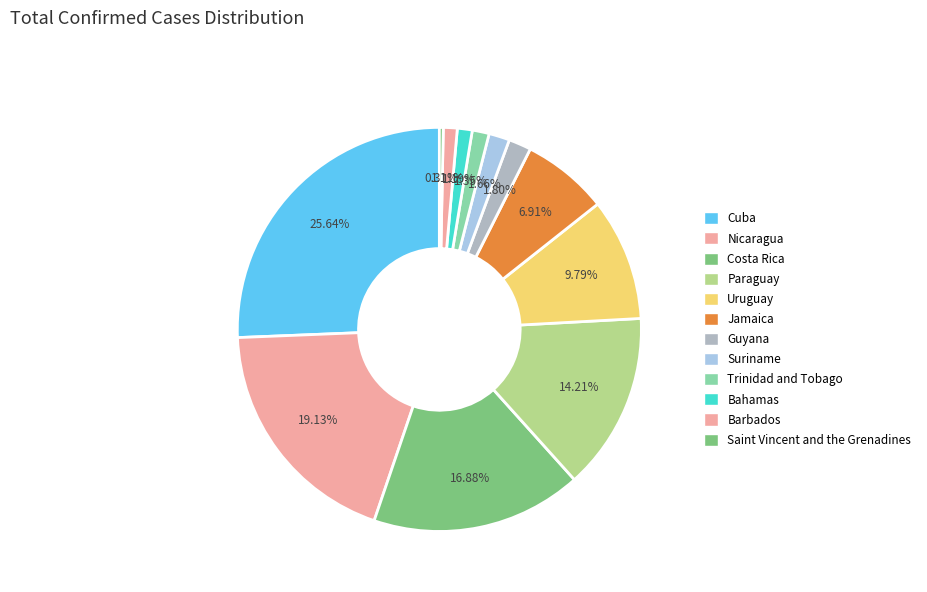

To the nearest percent, what is the difference between the Barbados and Costa Rica slice percentages?

16%